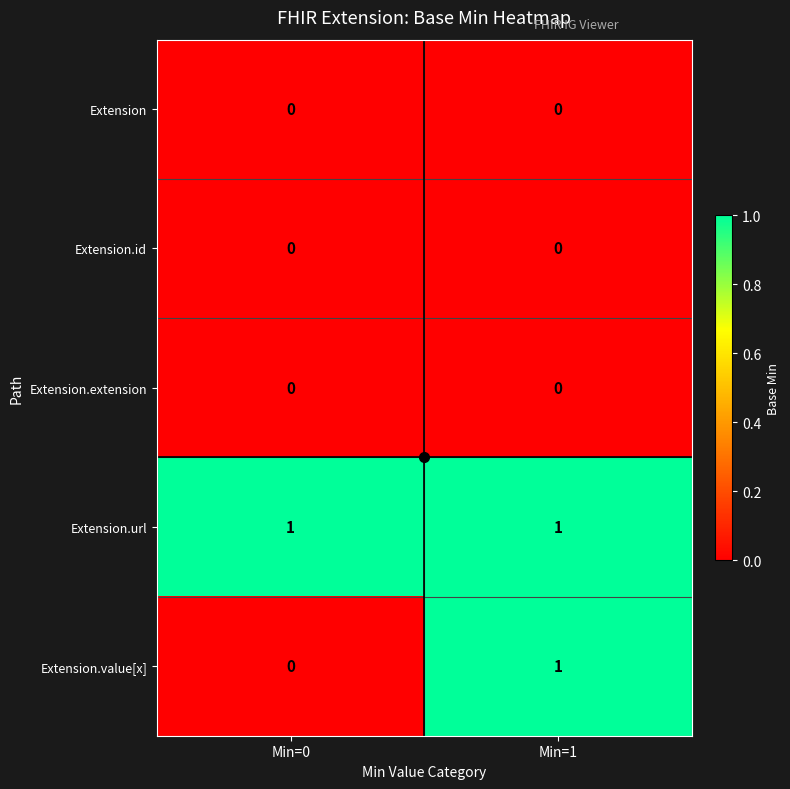

Which series has the largest range (max minus min)?

Extension.value[x]